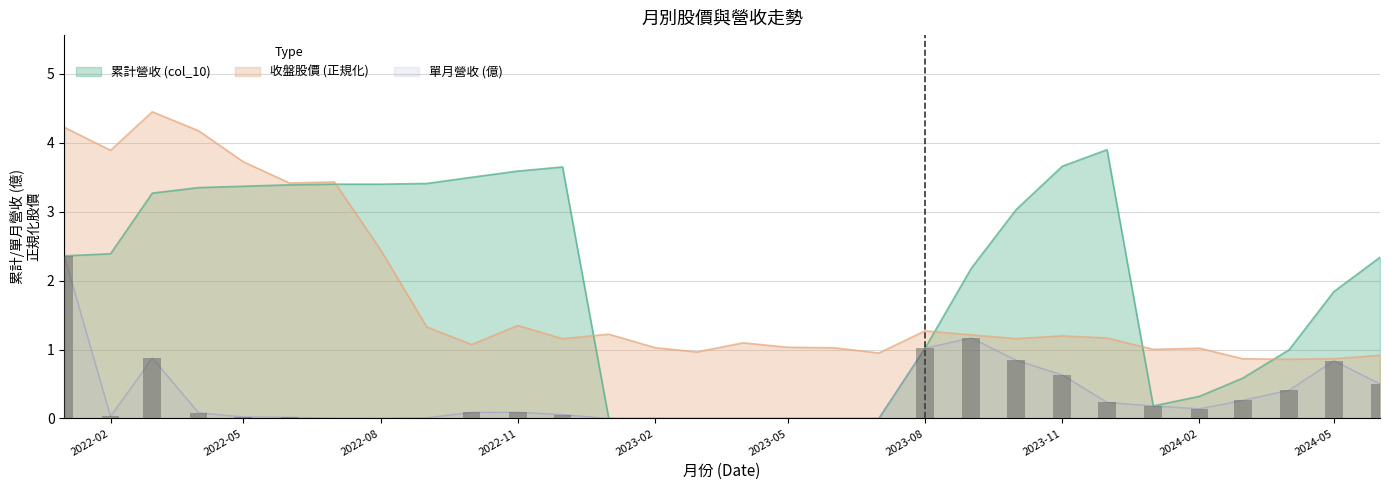

The 累計營收 (col_10) series shows 3.4 at 2022-06-01. True or false?

True